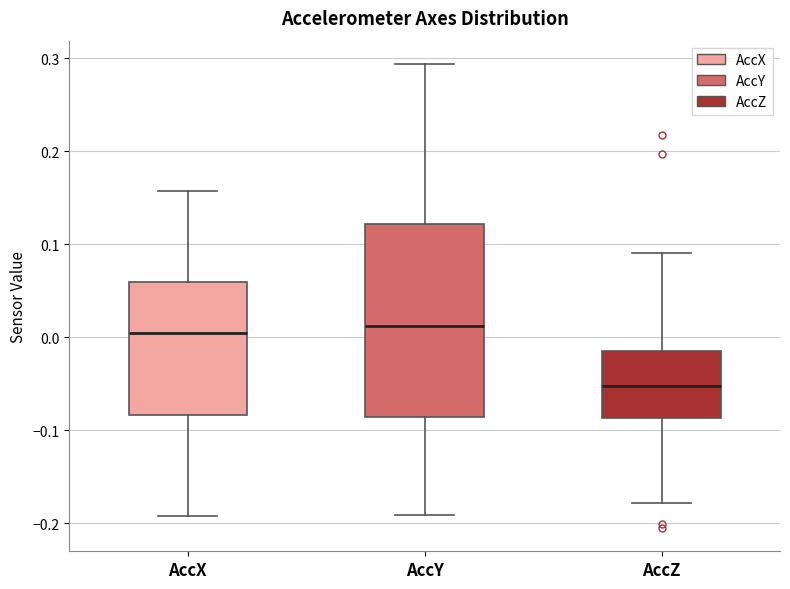

Comparing the boxes themselves (not the whiskers), which one is the tallest?

AccY